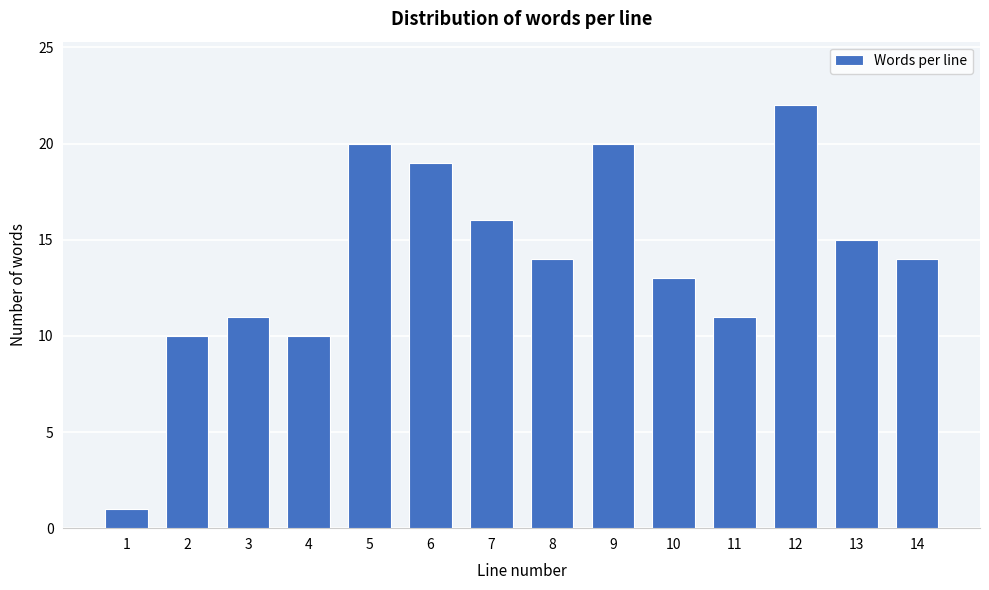

Reading right to left, what are all the values shown in this chart?

14	15	22	11	13	20	14	16	19	20	10	11	10	1